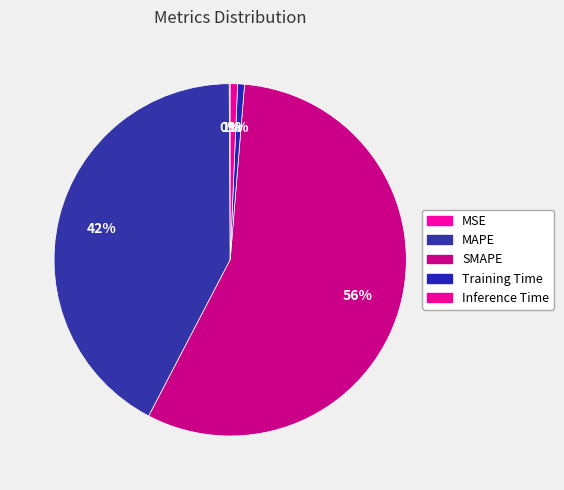

What is the change in value from MAPE to SMAPE?

+16.7